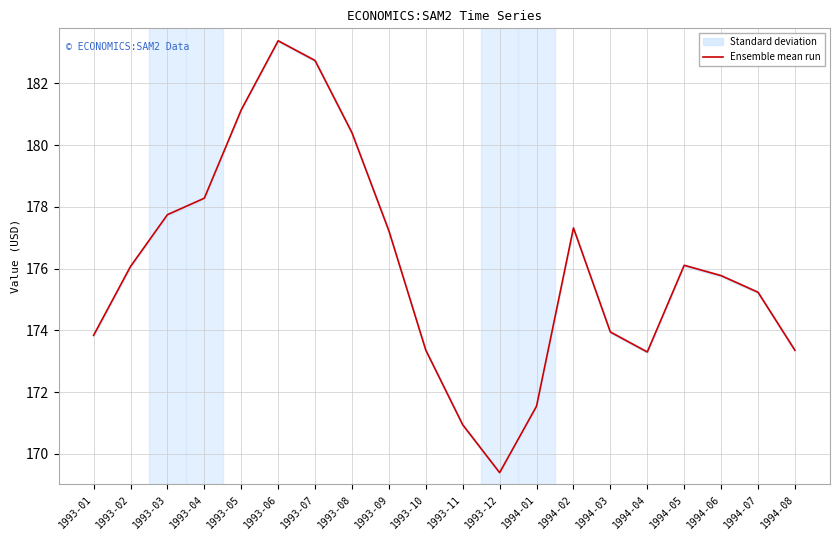

What is the average value?

176.1